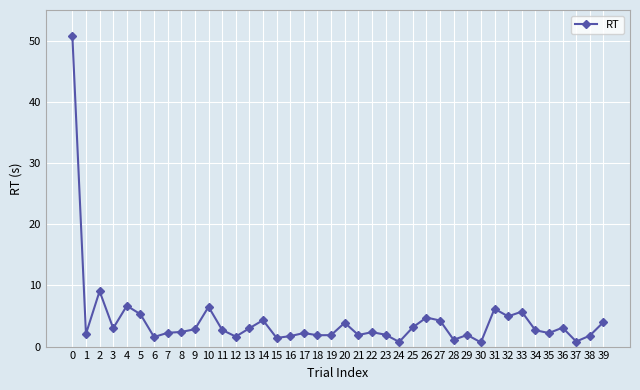

Is it true that the value at 8 is 4.2?

False